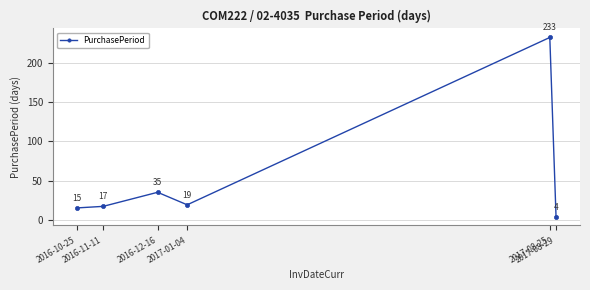

The value at 2017-01-04 is 19. True or false?

True